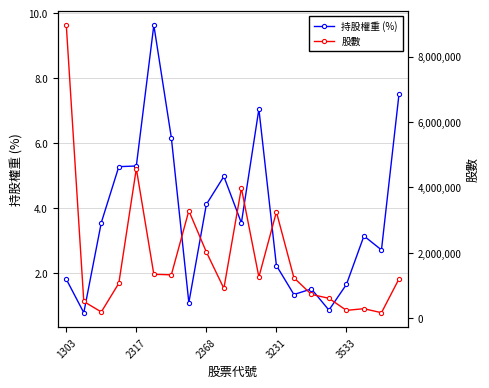

Rank the series by their average value, from highest to lowest.

股數, 持股權重 (%)